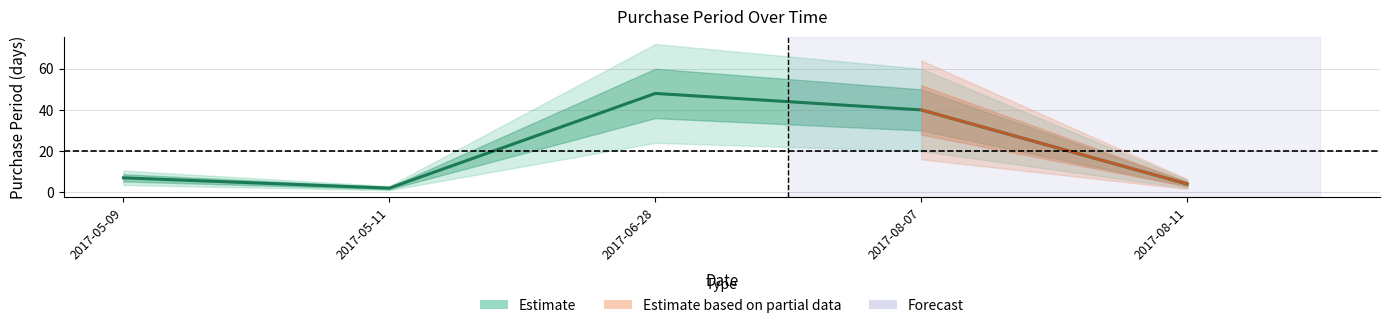

Reading left to right, list all the values displayed in this chart.

2017-05-09=7	2017-05-11=2	2017-06-28=48	2017-08-07=40	2017-08-11=4